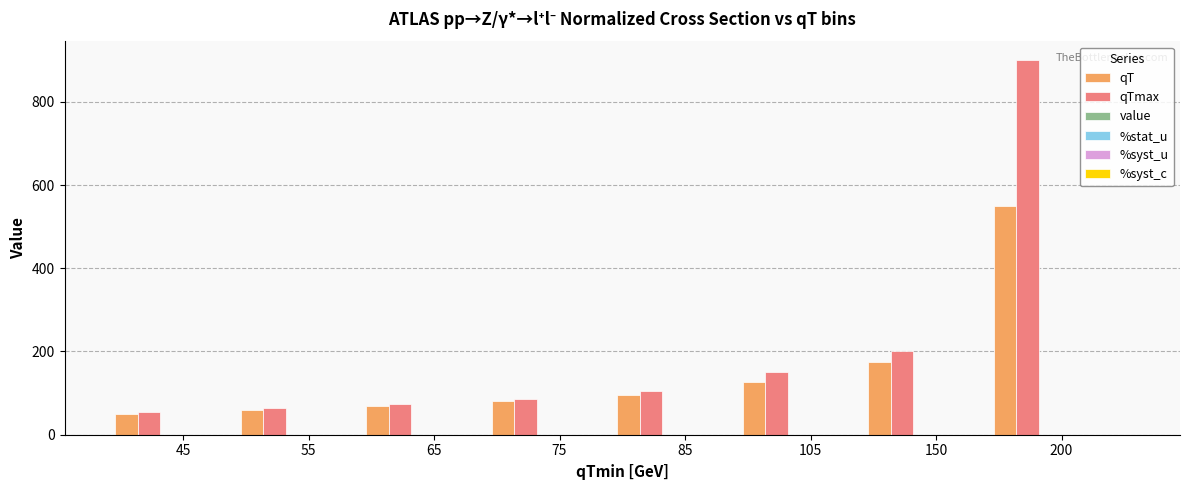

Between 45 and 105, which series saw the biggest shift?

qTmax